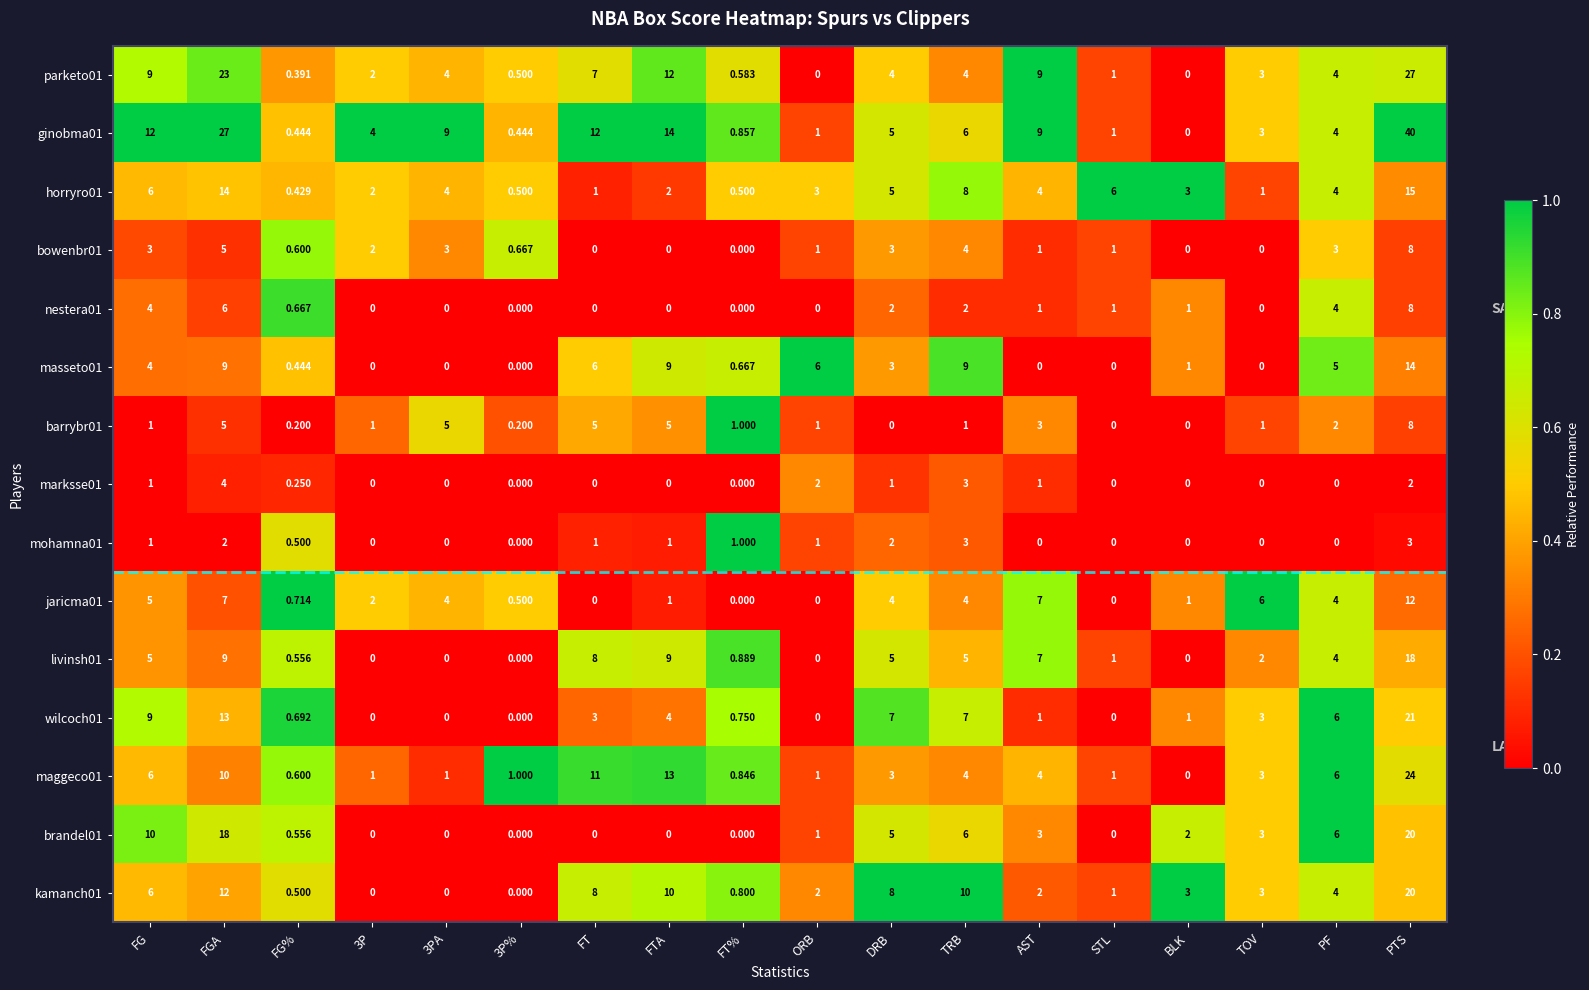

Where is ginobma01 nearest to the value 20?

FTA